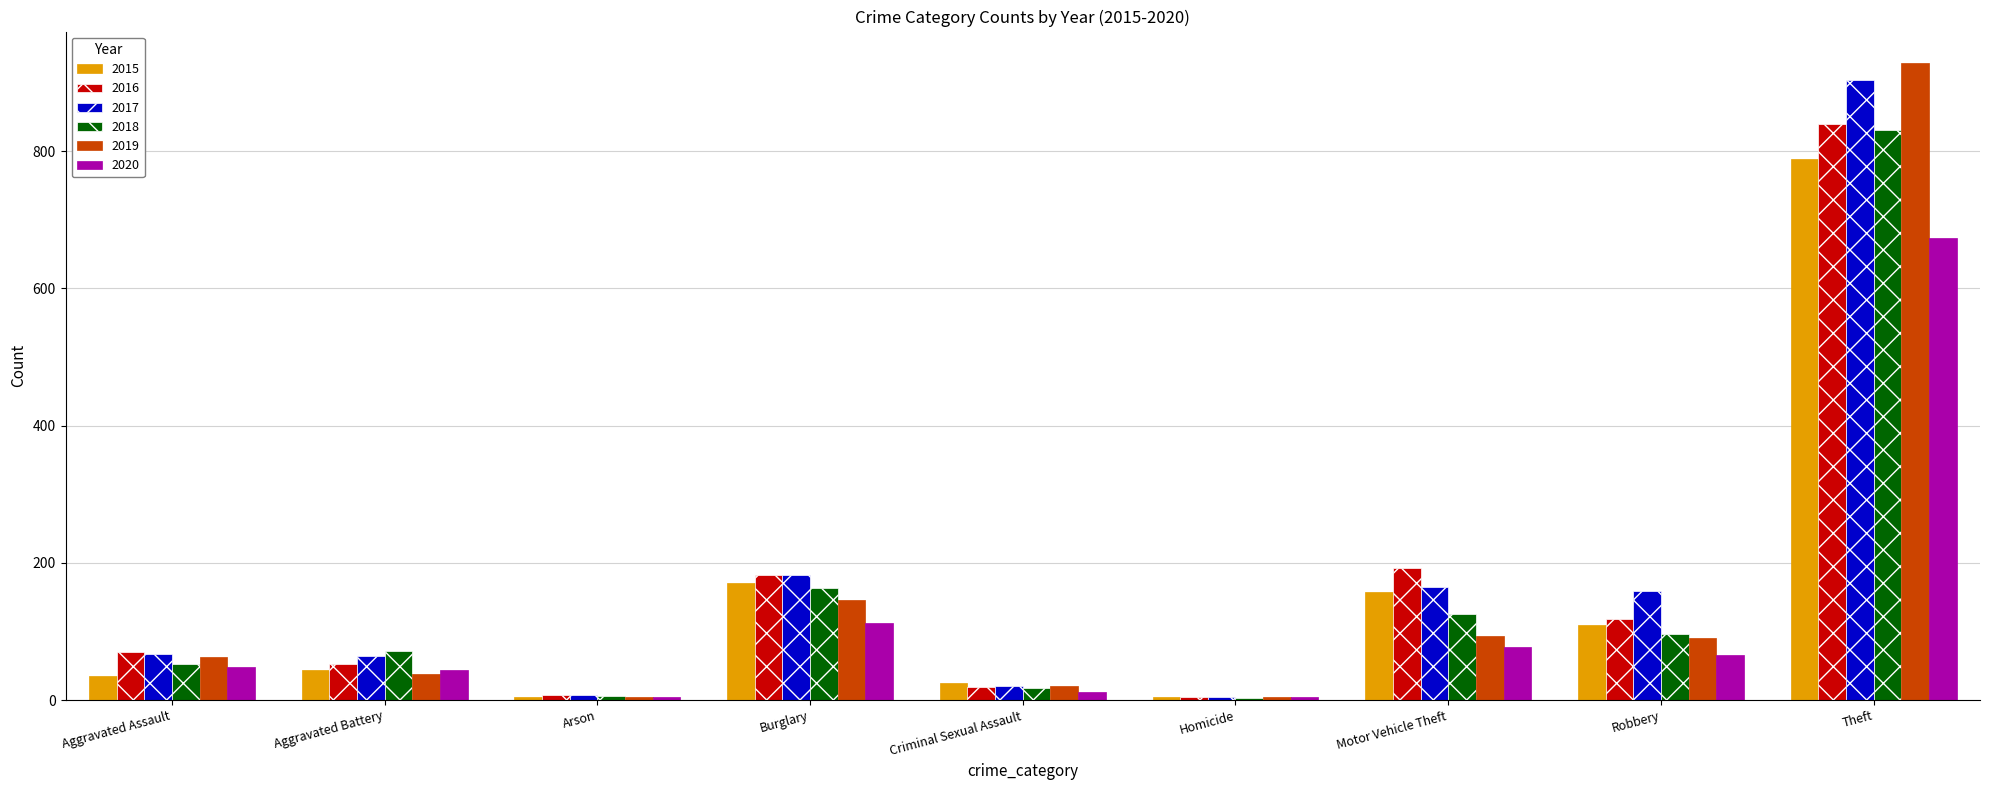

Which category has the highest value in the 2020 series?

Theft